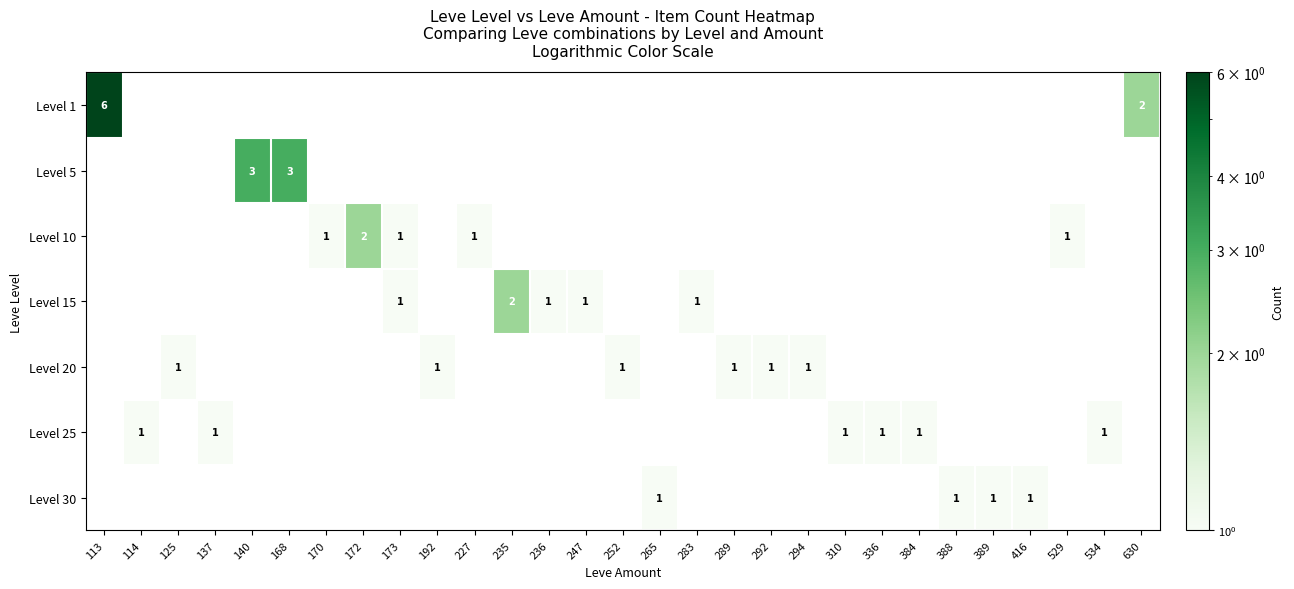

Which category has the lowest value across all series?

170